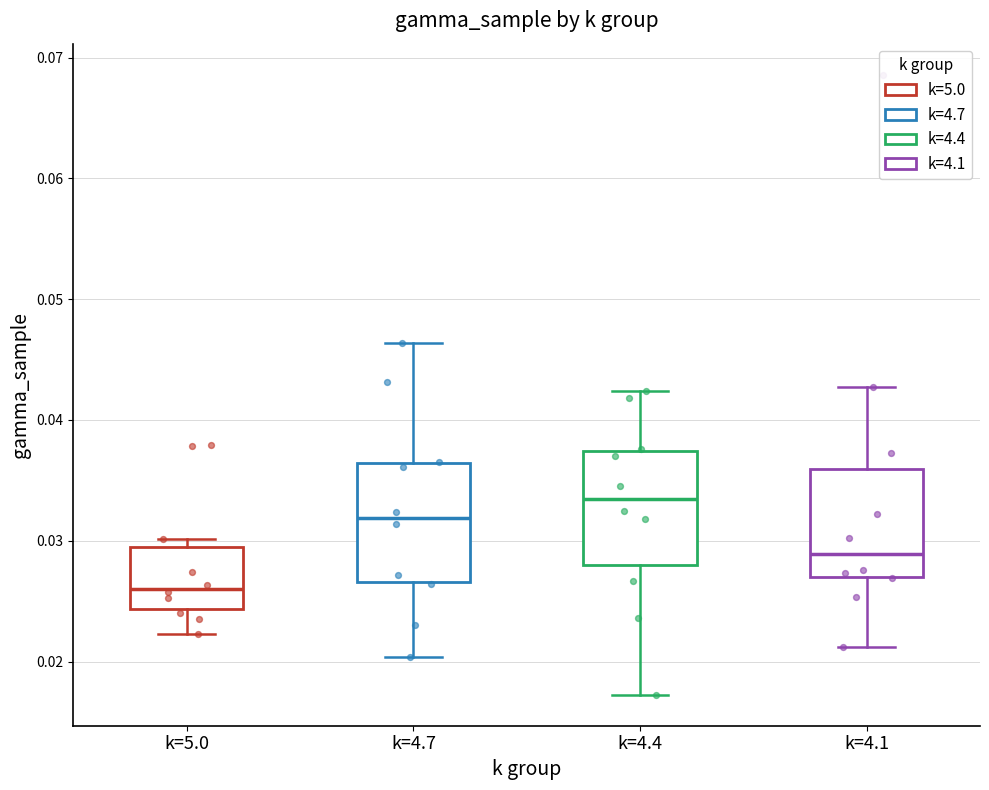

Which box has the lowest median line?

k=5.0